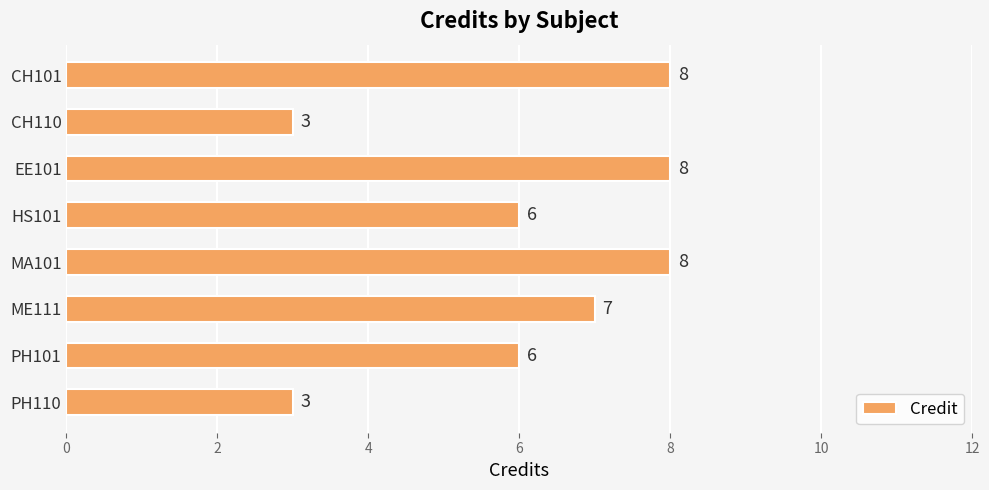

True or false: the data shows 8 at CH101.

True